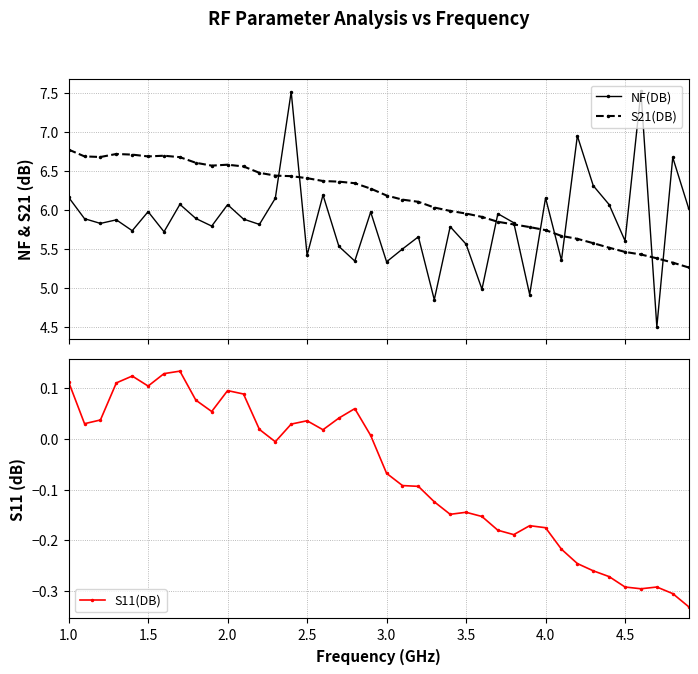

True or false: S11(DB) has more than 0 interior local peaks.

True